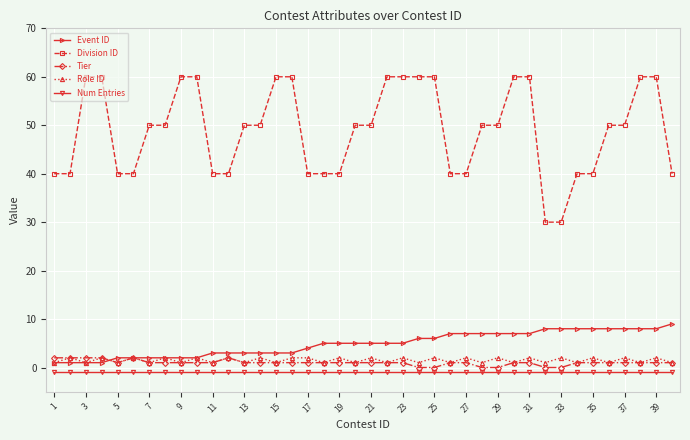

Which series has the largest total across all categories?

Division ID